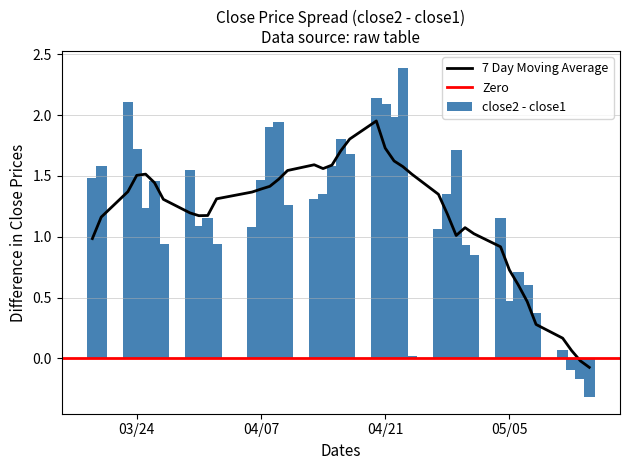

Reading left to right, transcribe all the data shown in this chart.

close1: close1=21.9	close2=22.1	2=22.0	3=22.0	4=21.7	5=21.8	6=22.1	7=22.1	8=22.1	9=22.0	10=22.1	11=22.1	12=21.8	13=21.9	14=21.7	15=21.8	16=21.6	17=21.7	18=21.3	19=21.1	20=20.8	21=20.9	22=21.1	23=21.3	24=21.2	25=21.8	26=20.8	27=21.1	28=20.8	29=20.8	30=21.0	31=21.1	32=20.8	33=20.7	34=20.7	35=21.0	36=21.0	37=20.8	38=20.8	39=21.1
close2: close1=23.4	close2=23.7	2=24.2	3=23.8	4=22.9	5=23.2	6=23.0	7=23.7	8=23.2	9=23.1	10=23.1	11=23.2	12=23.3	13=23.8	14=23.7	15=23.1	16=22.9	17=23.0	18=22.9	19=22.9	20=22.5	21=23.0	22=23.2	23=23.3	24=23.6	25=21.8	26=21.9	27=22.4	28=22.5	29=21.8	30=21.9	31=22.2	32=21.3	33=21.4	34=21.3	35=21.4	36=21.1	37=20.7	38=20.6	39=20.8